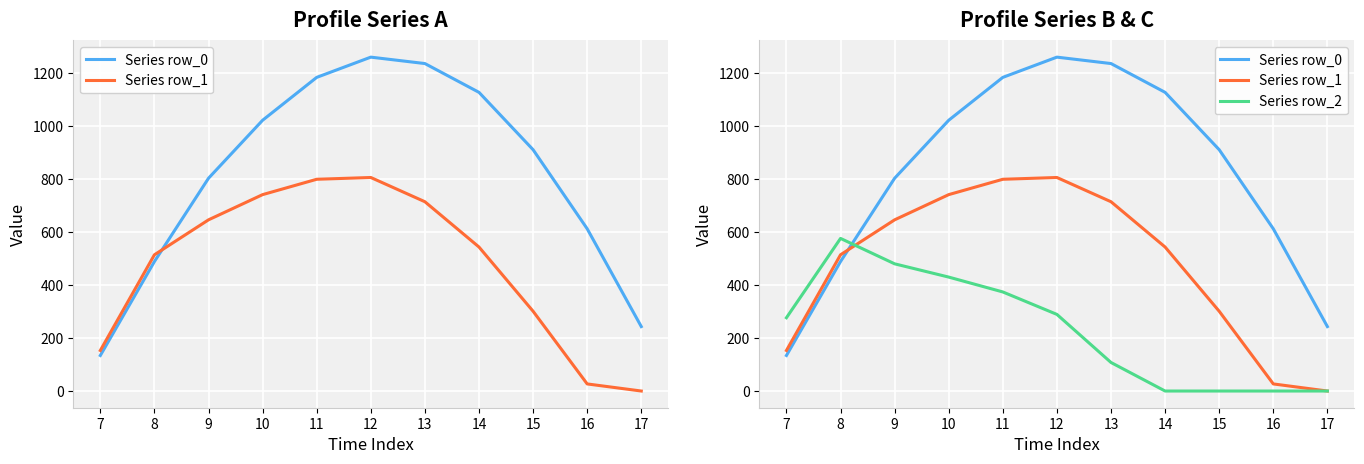

Rank the series by their average value, from highest to lowest.

Series row_0, Series row_1, Series row_2